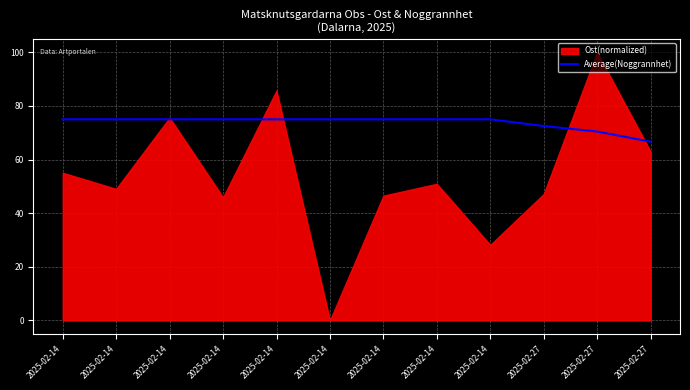

How many lines are shown in the chart?

1